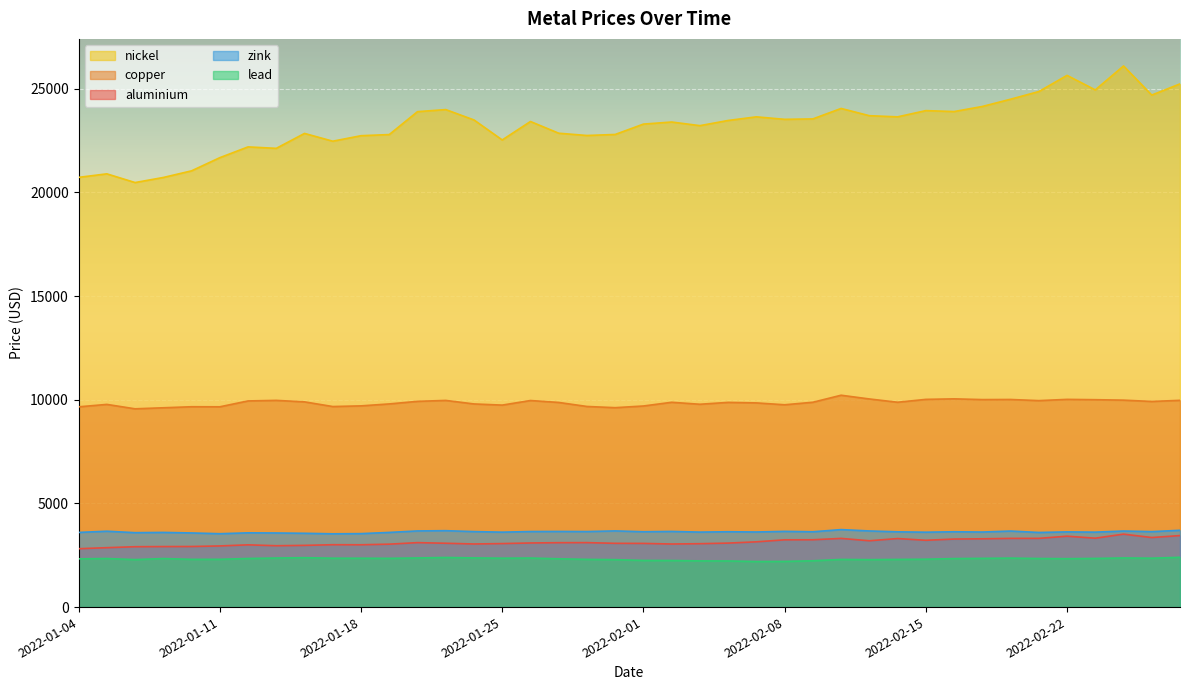

True or false: lead has a value of 2234.0 at 2022-02-09.

True